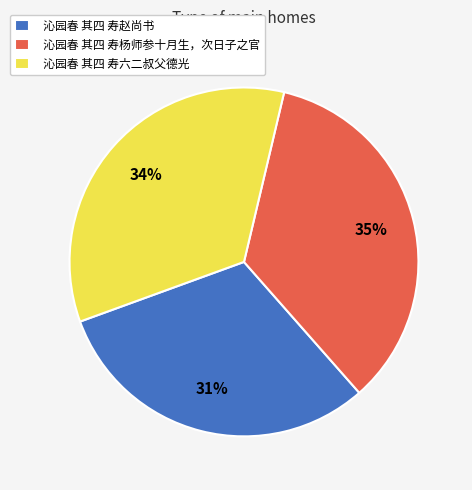

The 沁园春 其四 寿六二叔父德光 slice represents 34% of the pie. True or false?

True